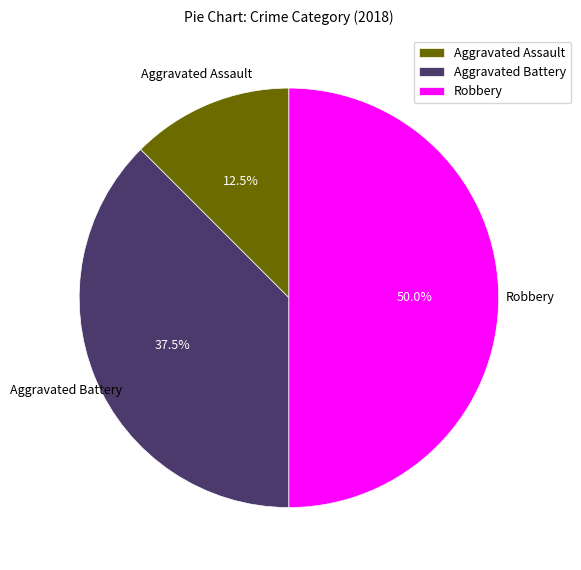

Which category has the biggest portion of the pie?

Robbery